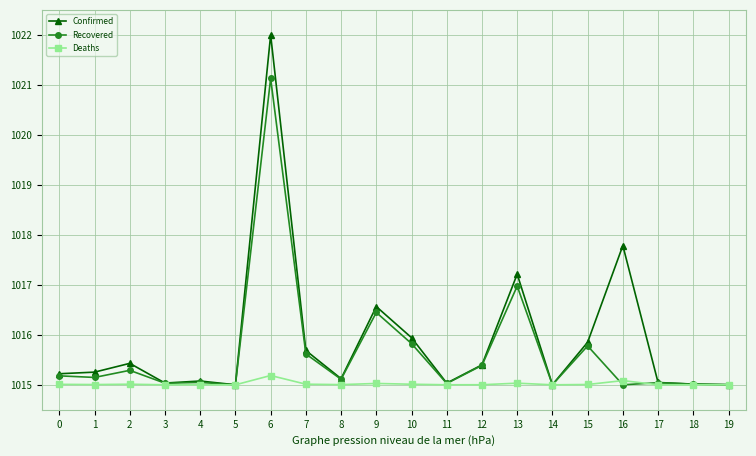

Rank the series by their average value, from lowest to highest.

Deaths, Recovered, Confirmed